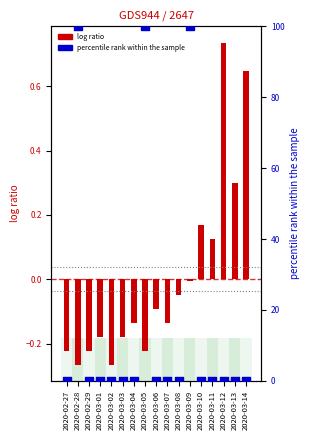

At which category is the sum across all series the highest?

2020-03-09